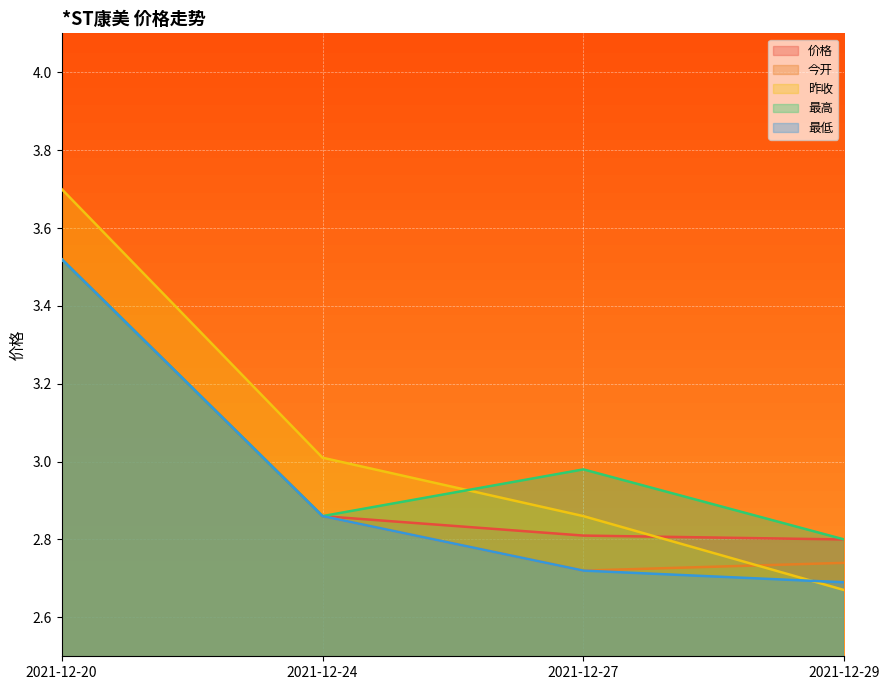

Reading right to left, what are all the values shown in this chart?

价格: 2021-12-29=2.8	2021-12-27=2.8	2021-12-24=2.9	2021-12-20=3.5
今开: 2021-12-29=2.7	2021-12-27=2.7	2021-12-24=2.9	2021-12-20=3.5
昨收: 2021-12-29=2.7	2021-12-27=2.9	2021-12-24=3.0	2021-12-20=3.7
最高: 2021-12-29=2.8	2021-12-27=3.0	2021-12-24=2.9	2021-12-20=3.5
最低: 2021-12-29=2.7	2021-12-27=2.7	2021-12-24=2.9	2021-12-20=3.5